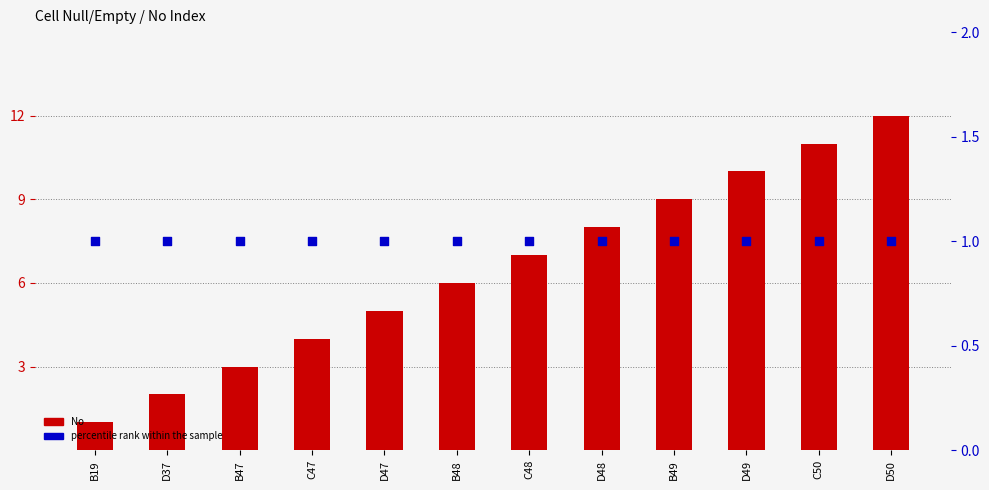

Which series contains the lowest Y value?

No